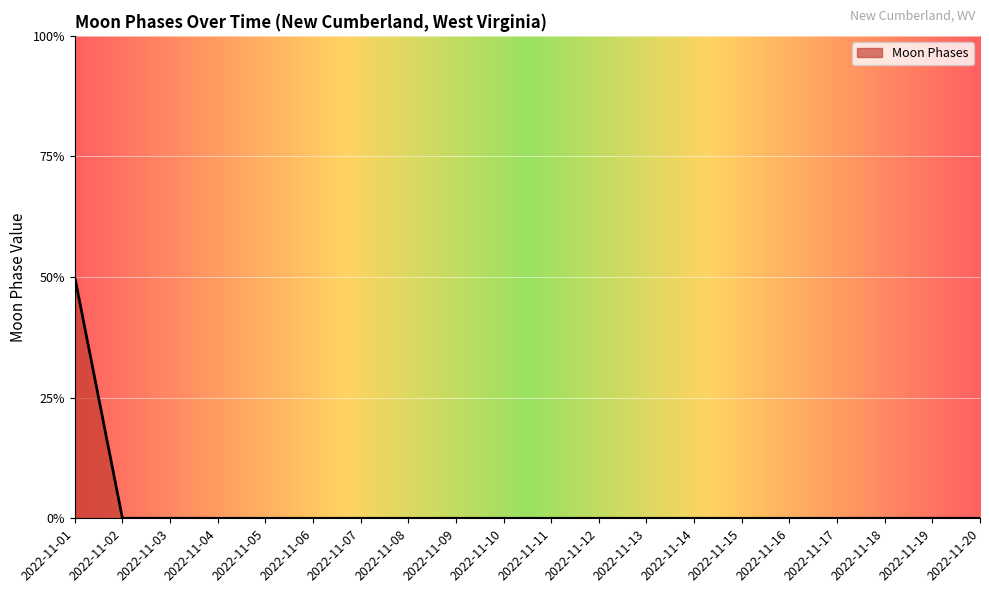

Reading right to left, extract all data points from this chart.

2022-11-20=0	2022-11-19=0	2022-11-18=0	2022-11-17=0	2022-11-16=0	2022-11-15=0	2022-11-14=0	2022-11-13=0	2022-11-12=0	2022-11-11=0	2022-11-10=0	2022-11-09=0	2022-11-08=0	2022-11-07=0	2022-11-06=0	2022-11-05=0	2022-11-04=0	2022-11-03=0	2022-11-02=0	2022-11-01=2